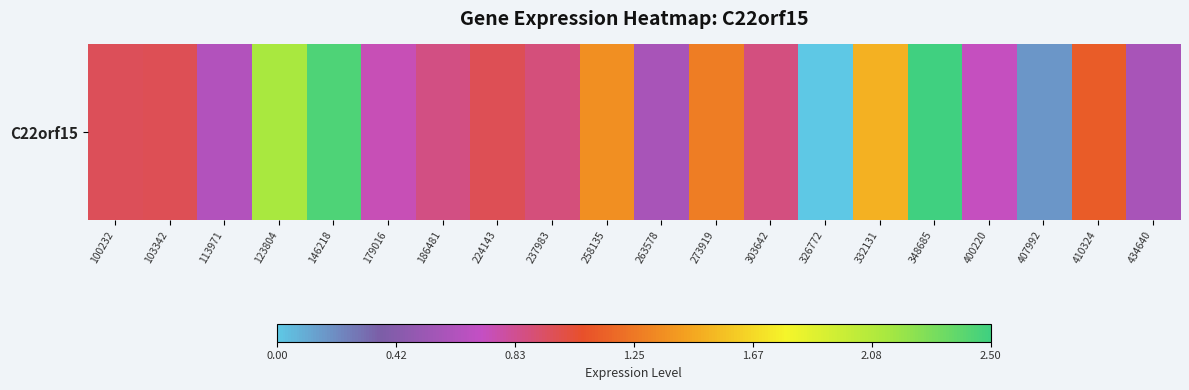

The chart shows a value of 0.6 at 263578. True or false?

True